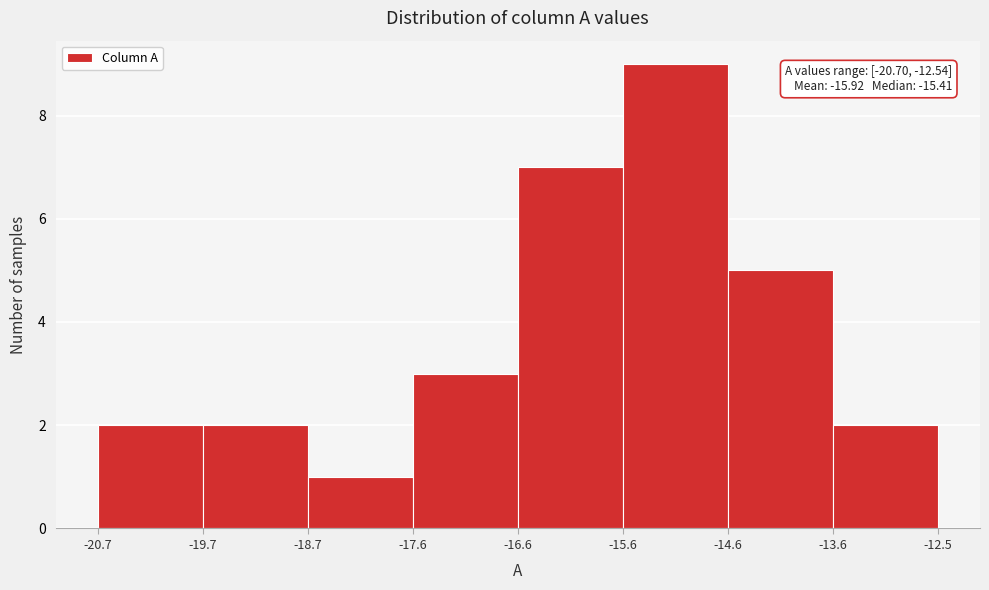

Over which range of the x-axis is the bar tallest?

-15.6 to -14.6